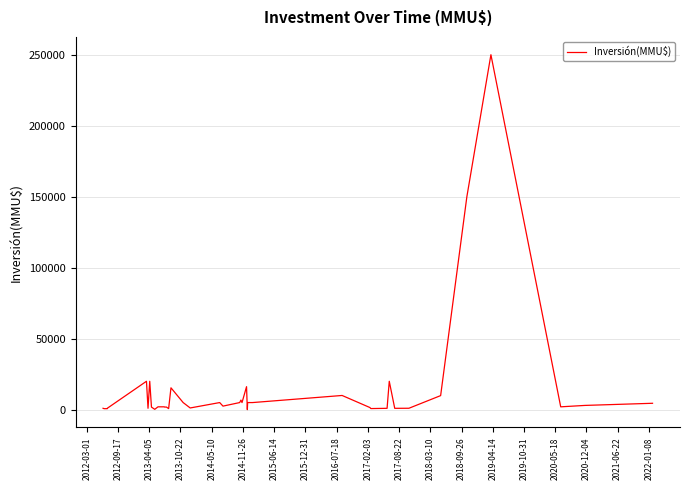

What is the minimum value shown in the chart?

10